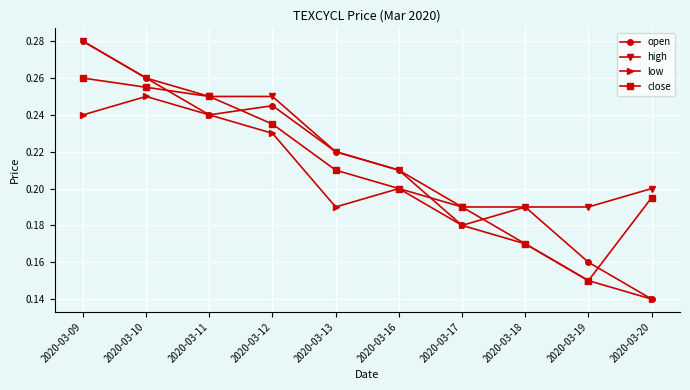

What is the sum of all open values?

2.1